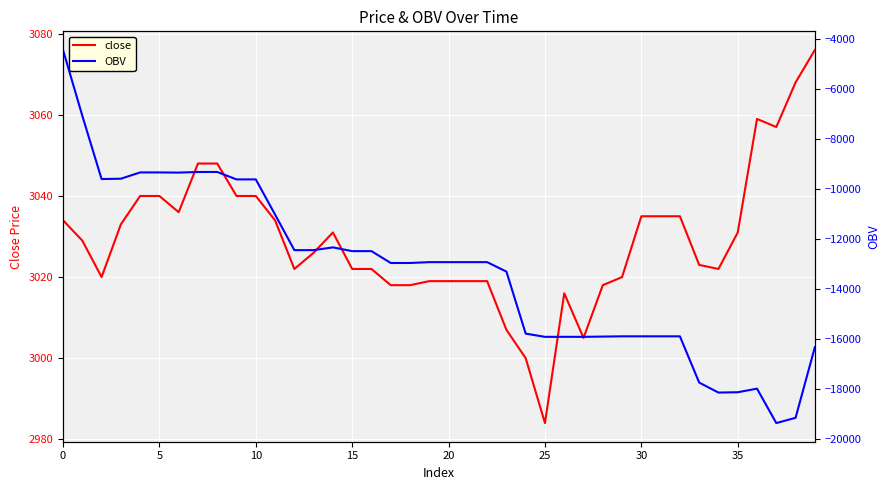

What is the difference between the second highest and minimum values in the close series?

84